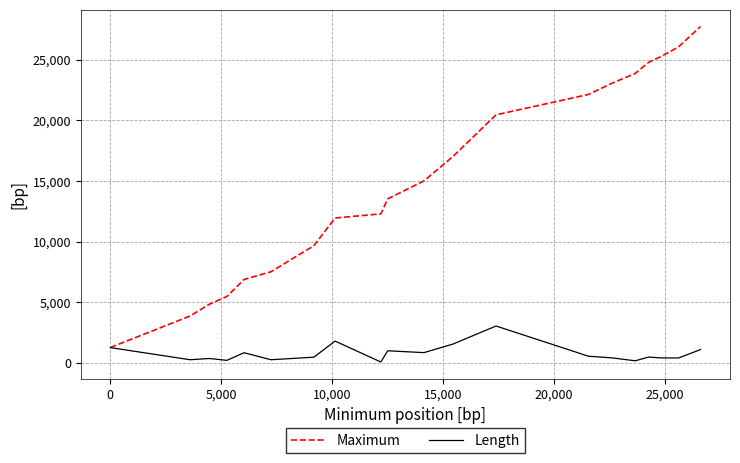

Rank the series by their maximum value, from lowest to highest.

Length, Maximum